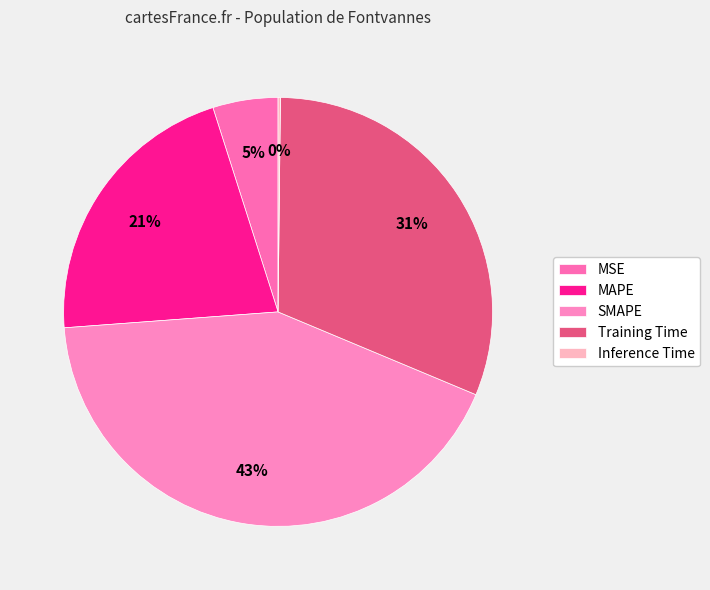

True or false: SMAPE accounts for 43% of the total.

True